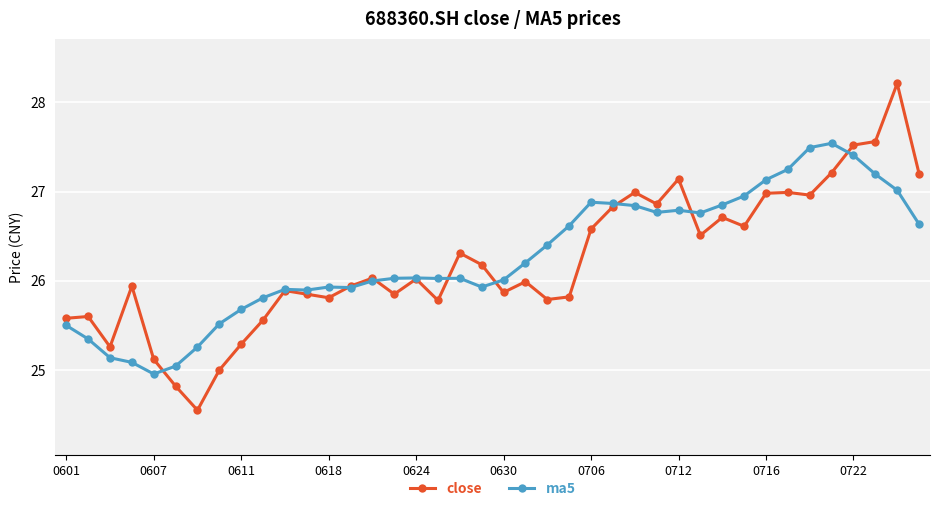

Which series has the largest range (max minus min)?

close